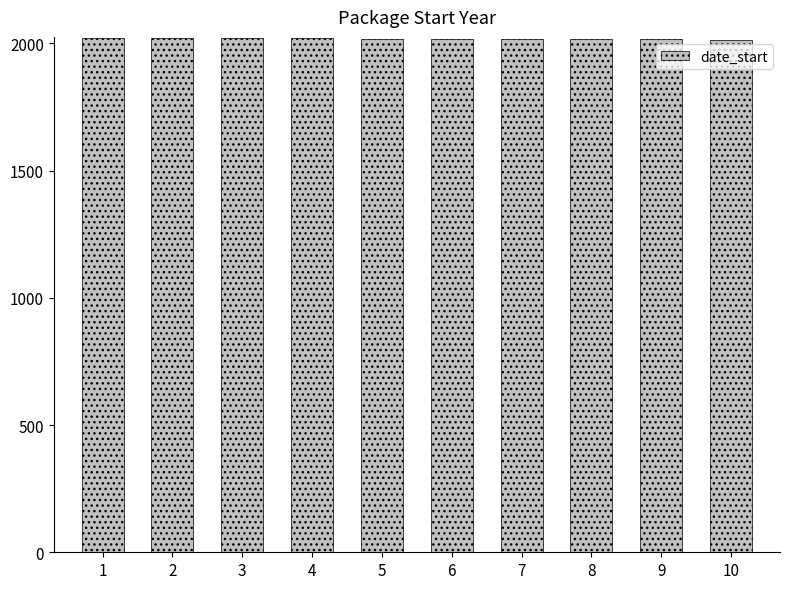

True or false: the data shows 2018 at 9.

True